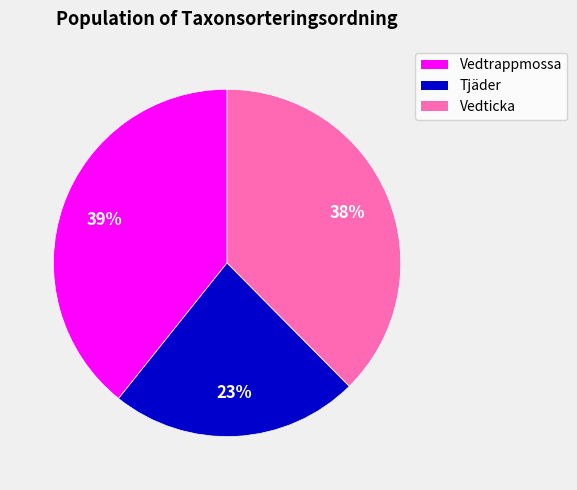

Is there any slice that represents more than half of the pie?

No